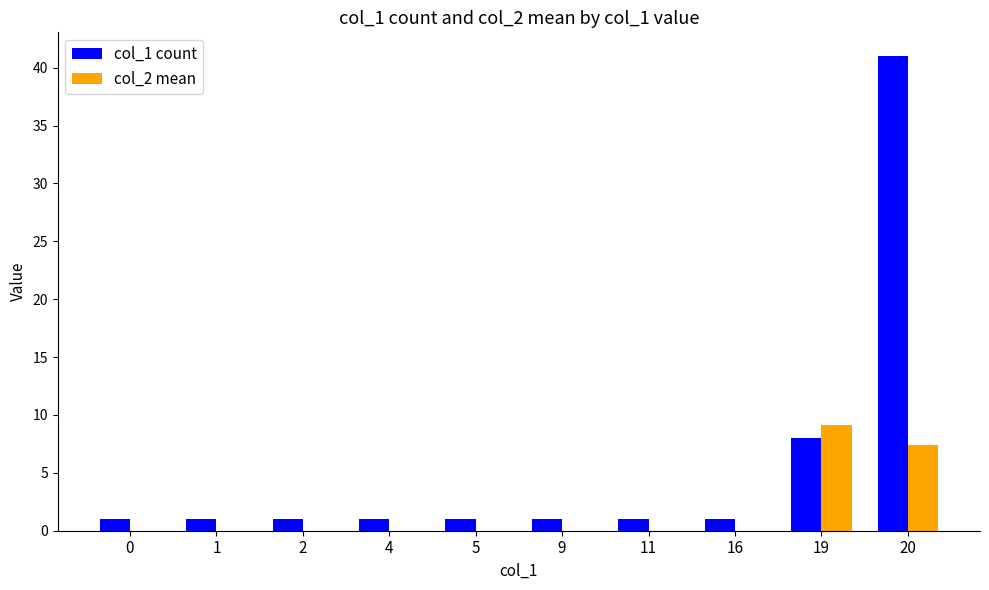

What is the total value across all series at 4?

1.0